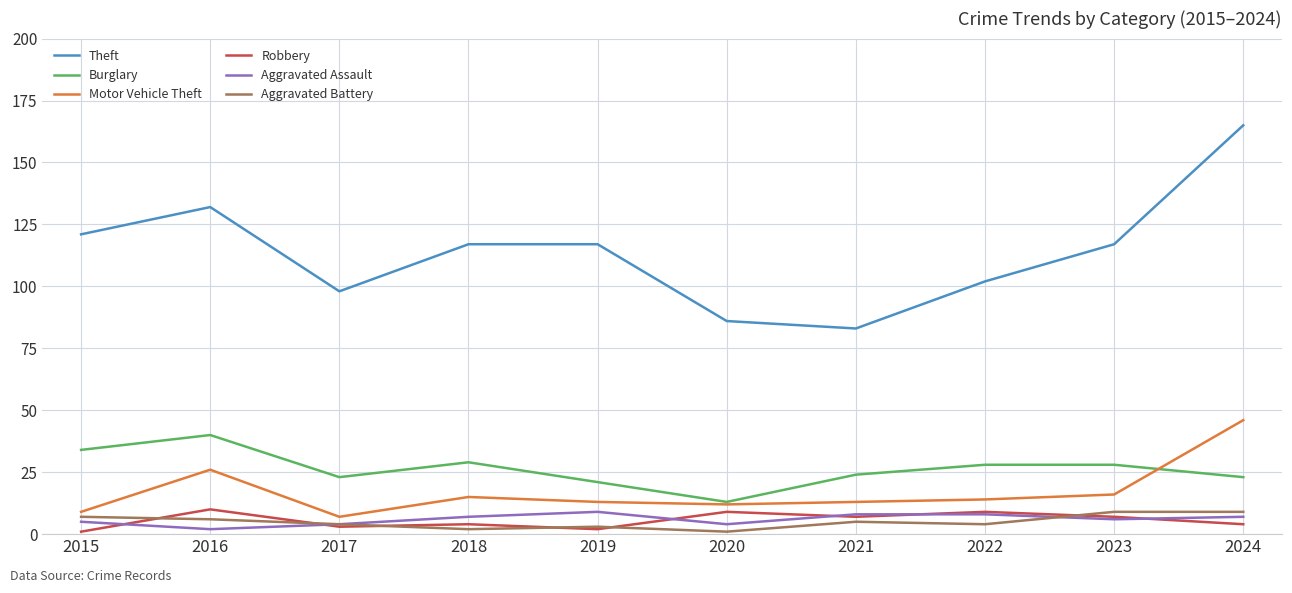

Reading left to right, what are all the values shown in this chart?

Theft: 121	132	98	117	117	86	83	102	117	165
Burglary: 34	40	23	29	21	13	24	28	28	23
Motor Vehicle Theft: 9	26	7	15	13	12	13	14	16	46
Robbery: 1	10	3	4	2	9	7	9	7	4
Aggravated Assault: 5	2	4	7	9	4	8	8	6	7
Aggravated Battery: 7	6	4	2	3	1	5	4	9	9